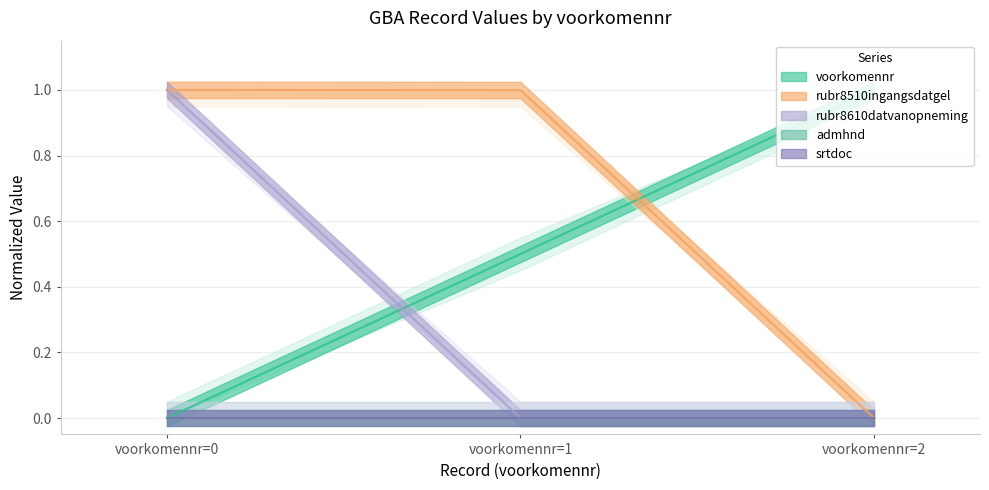

What is the maximum value for rubr8610datvanopneming?

1.0